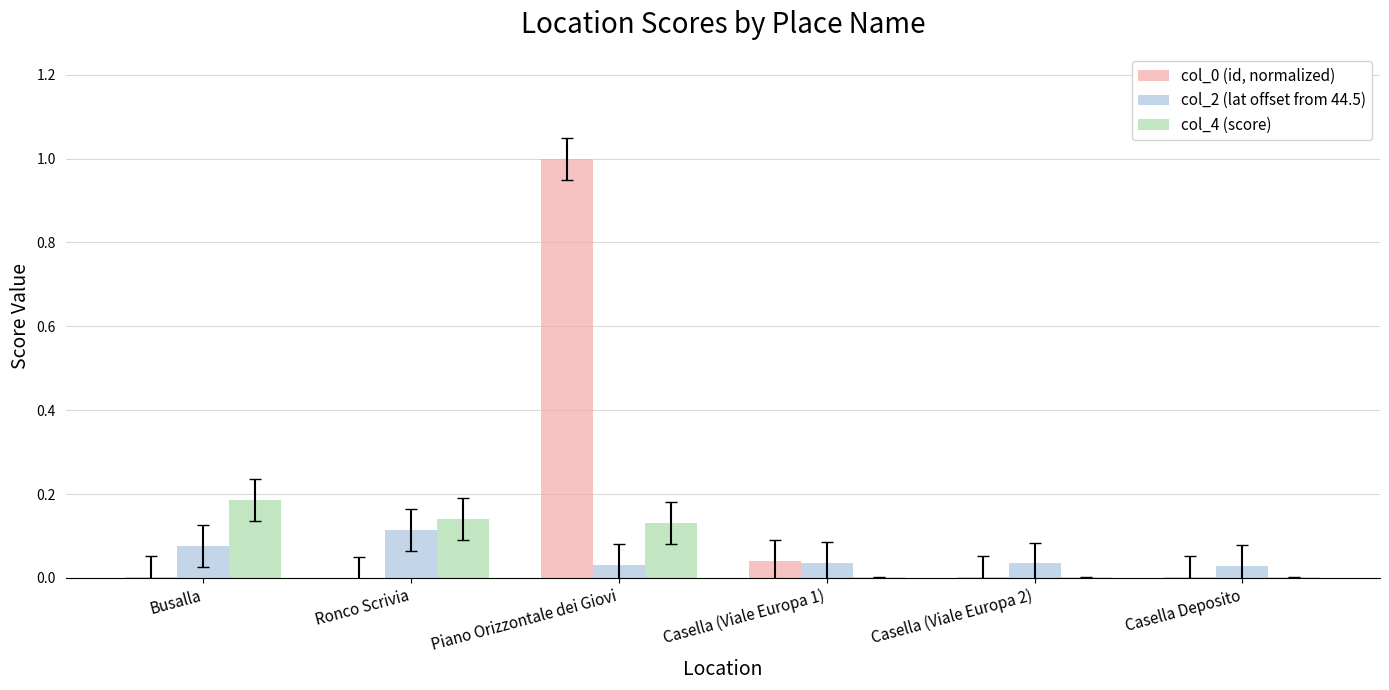

Is it true that col_2 (lat offset from 44.5) equals 0.0 at Busalla?

False